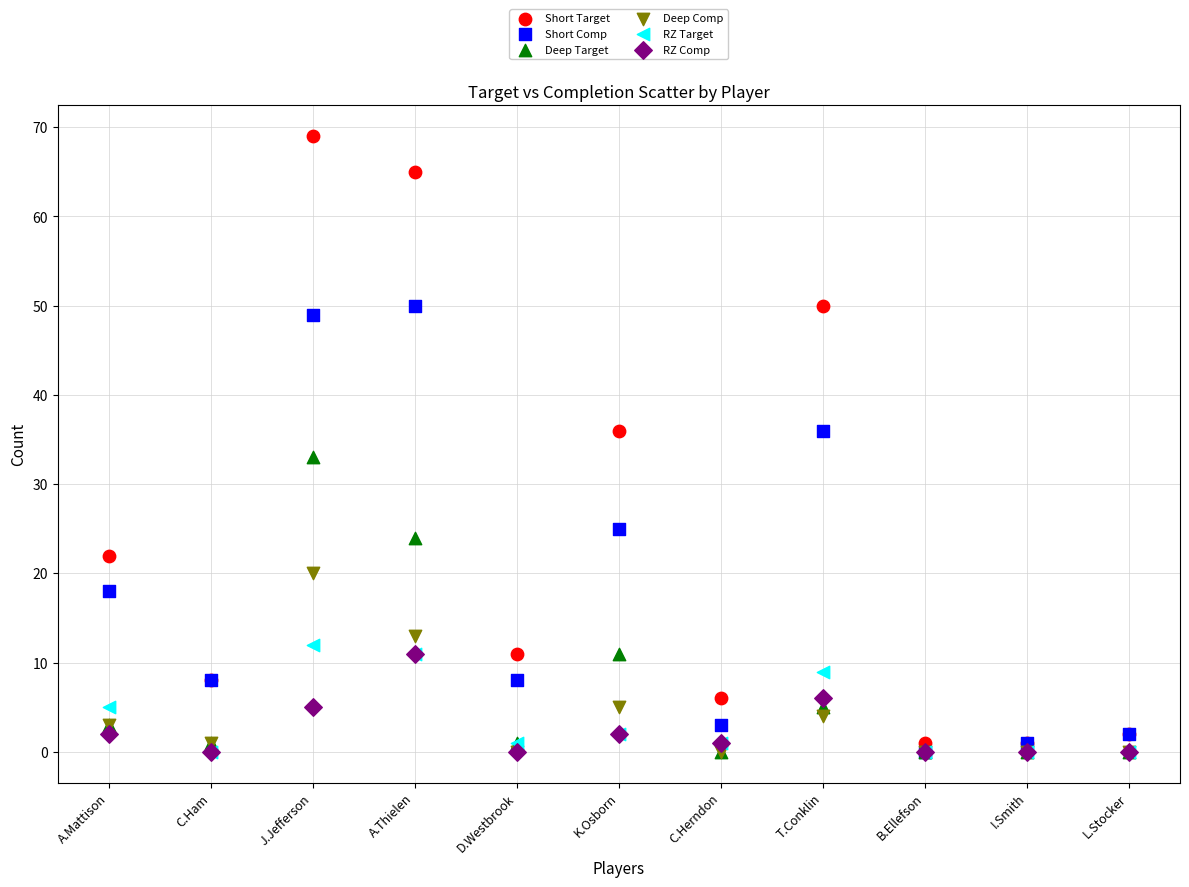

Across all series, what Y value is closest to 34?

33